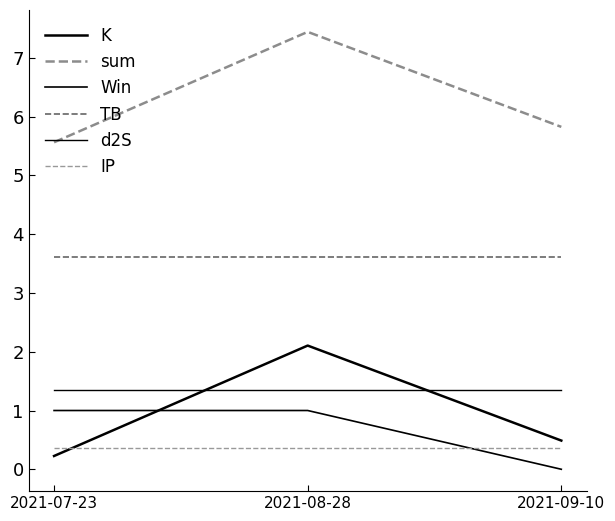

What position from the right is 2021-07-23?

3